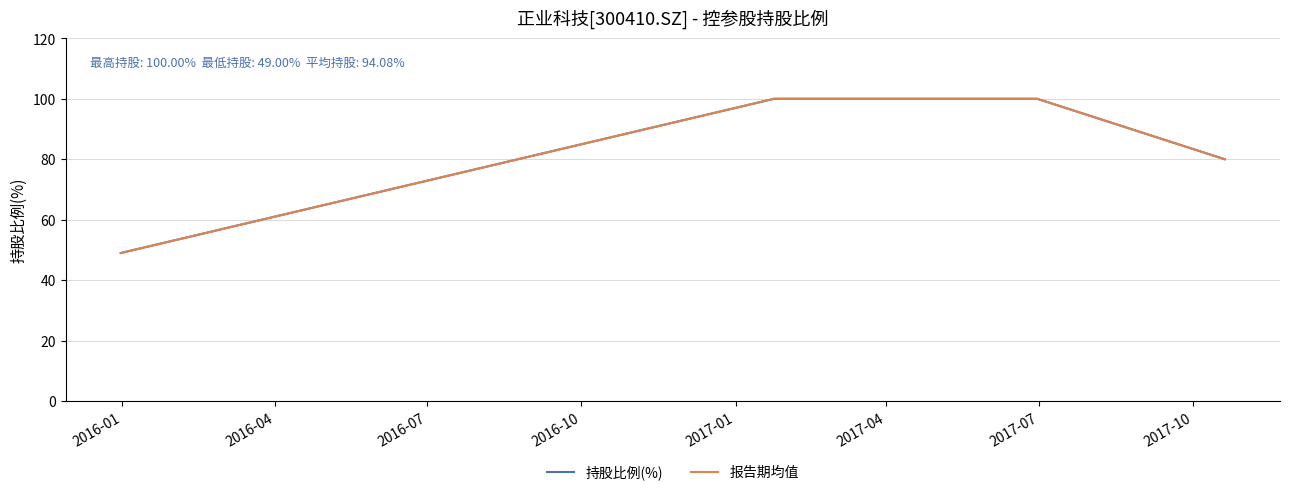

What is the minimum value for 报告期均值?

49